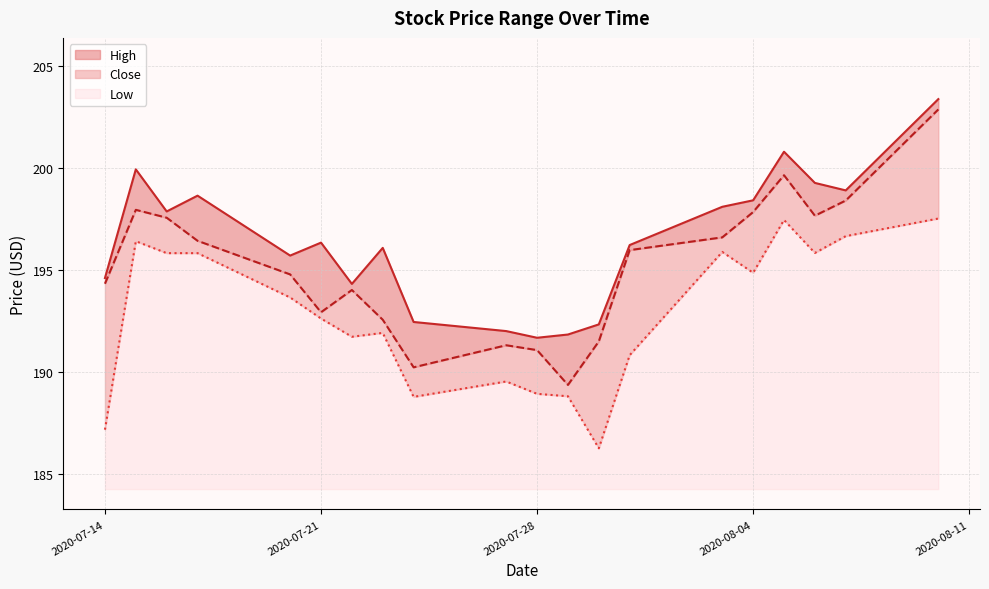

Rank the series at 2020-07-24 from highest to lowest value.

High, Close, Low